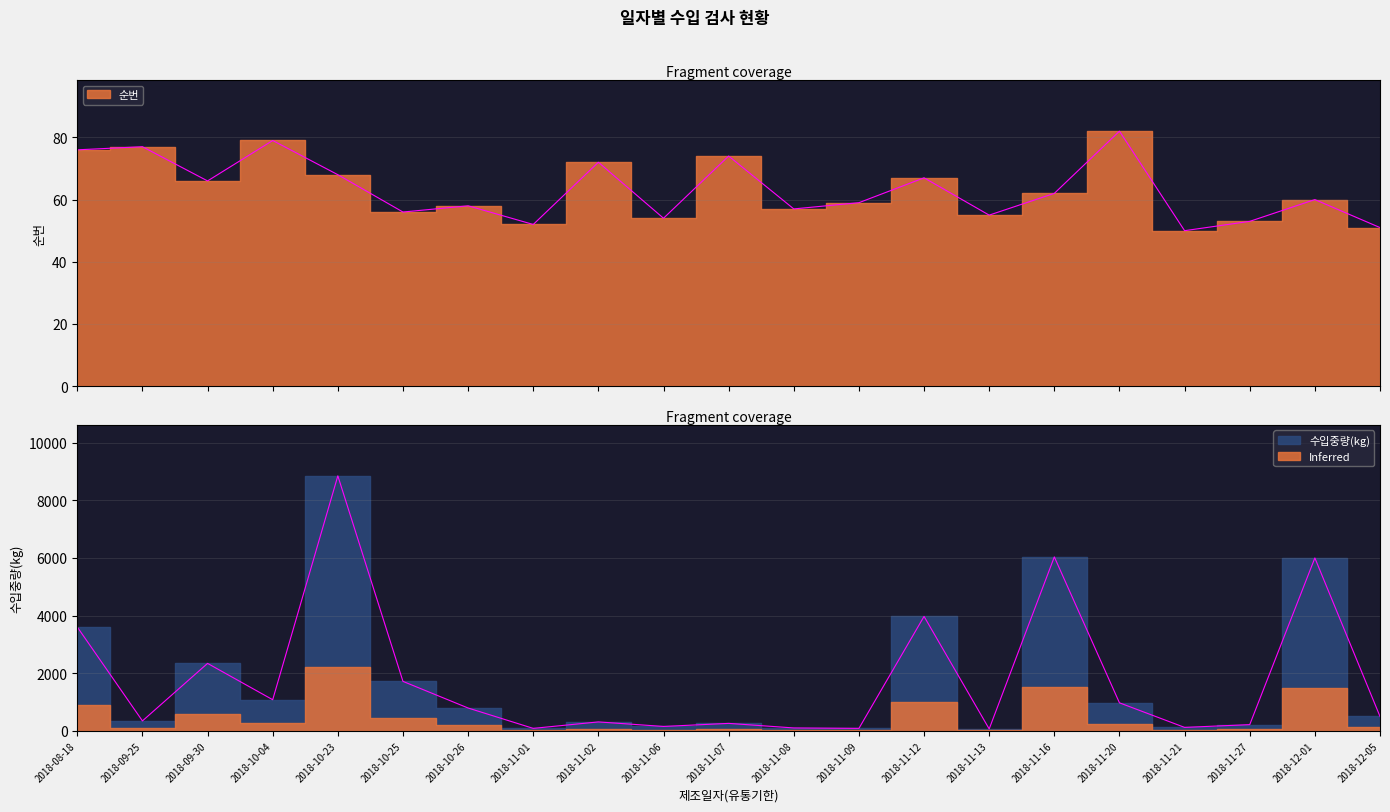

What is the difference between the 수입중량(kg) values at 2018-10-23 and 2018-11-07?

8586